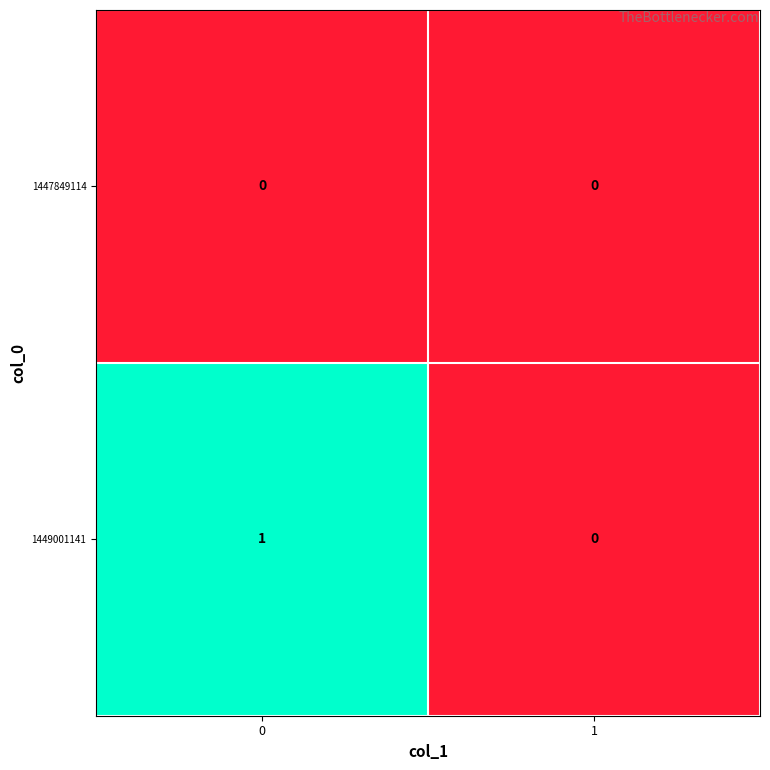

Which series changed the most between 0 and 1?

1449001141